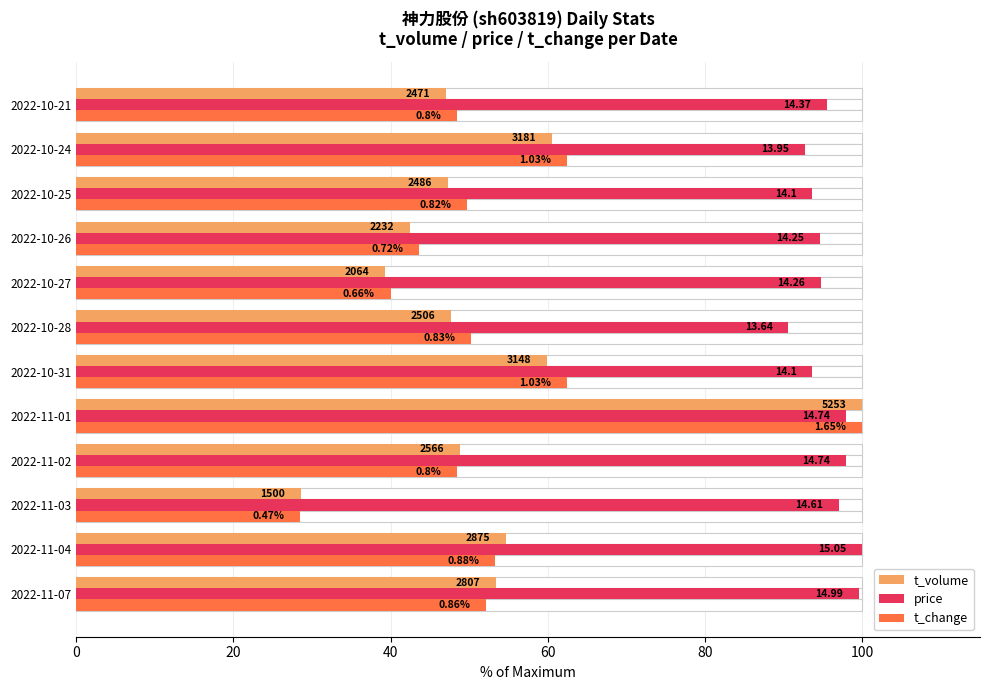

Which series has the widest spread of values?

t_change